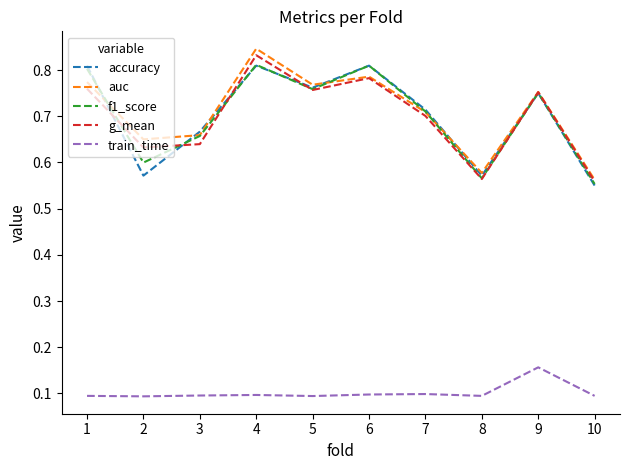

True or false: train_time and g_mean intersect in this chart.

False